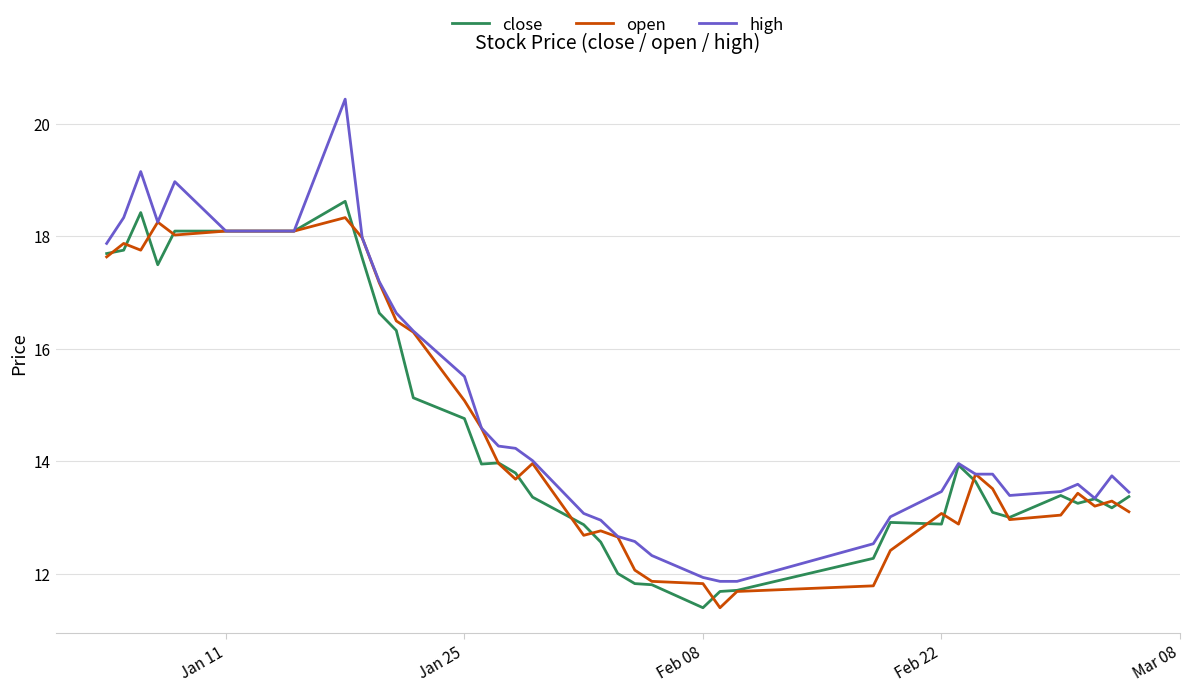

Which series has the widest spread of values?

high